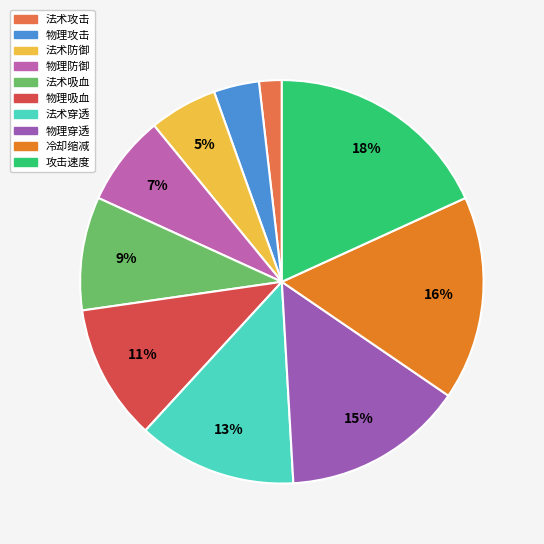

What is the ratio of the value at 法术攻击 to the value at 物理攻击?

0.5